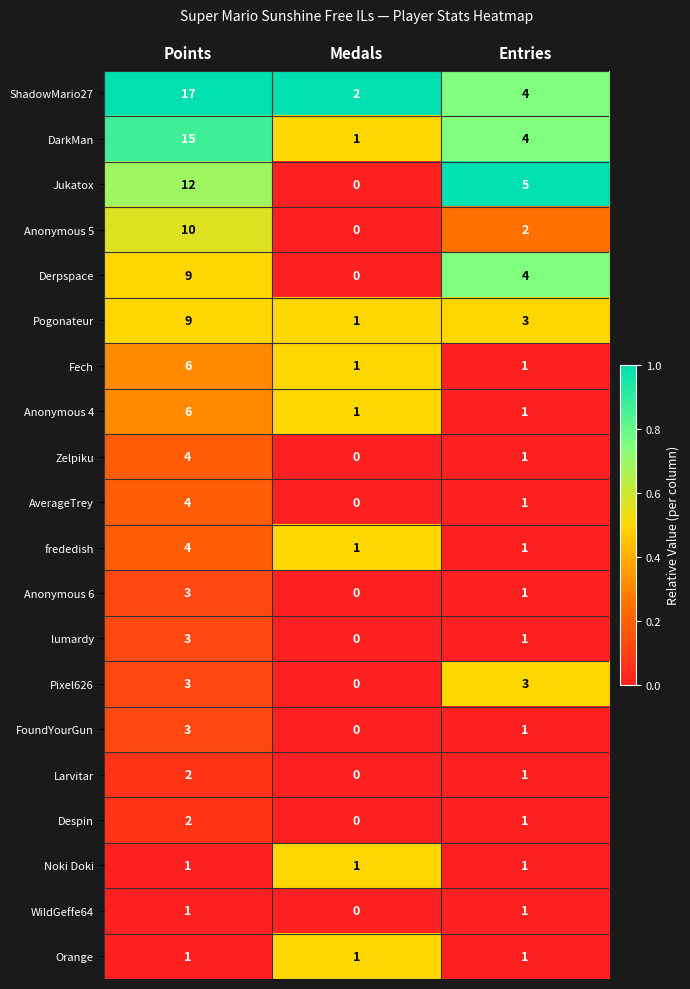

Which category has the lowest value in the ShadowMario27 series?

Medals